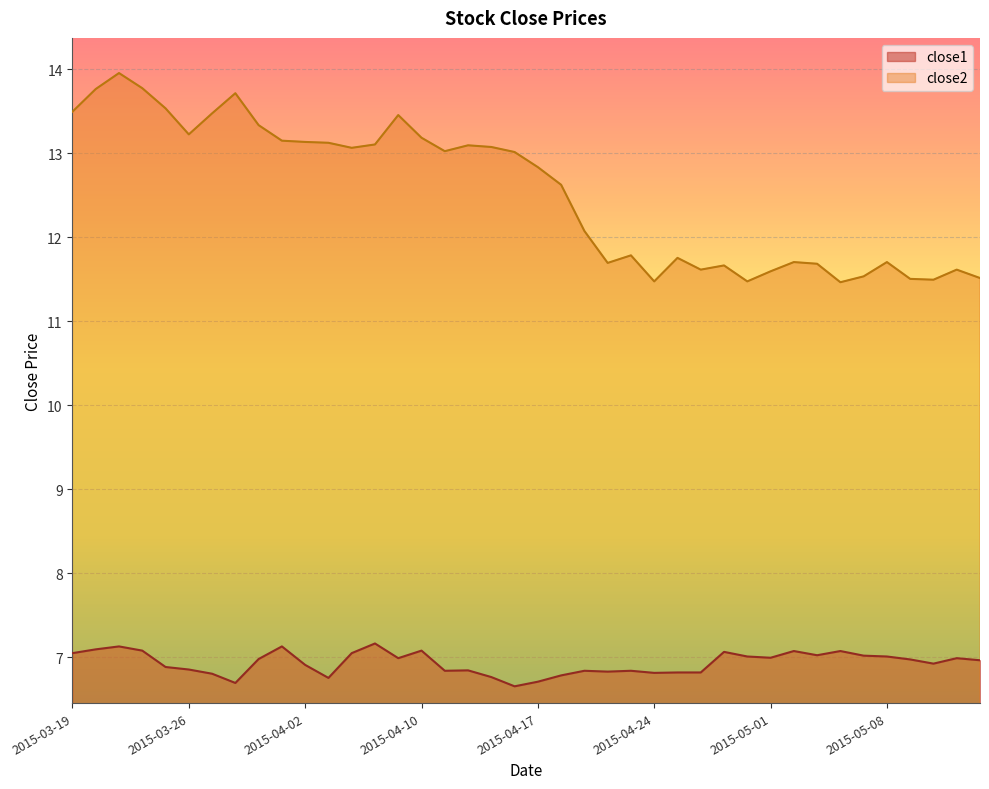

Does the chart display data point markers on the line(s)?

No